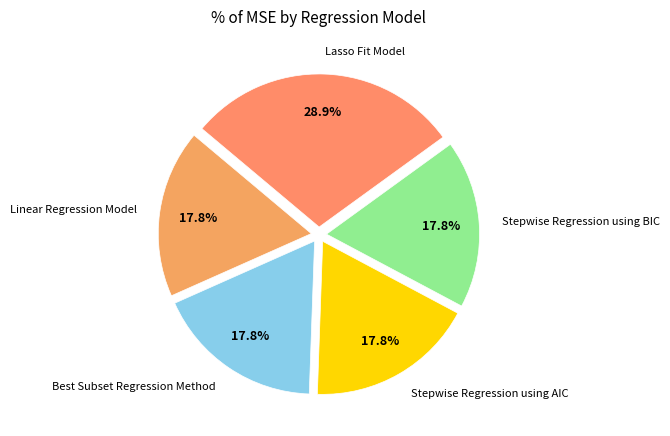

Does Stepwise Regression using AIC represent more than half of the total?

No